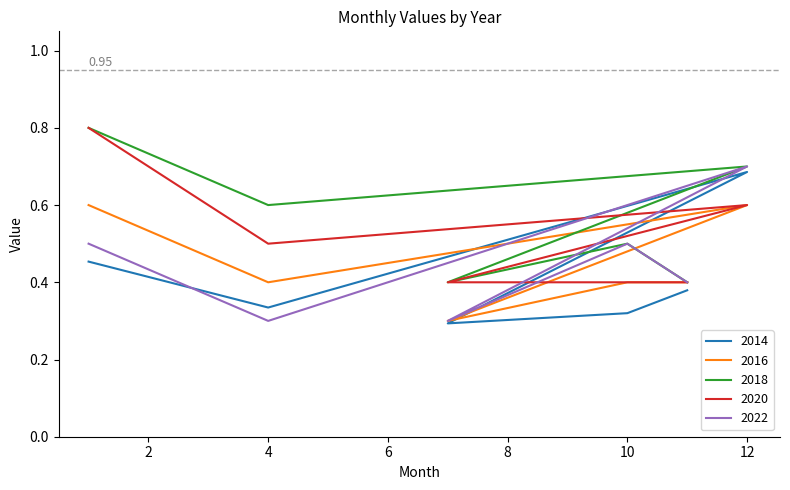

Where is the first local minimum for 2018?

4